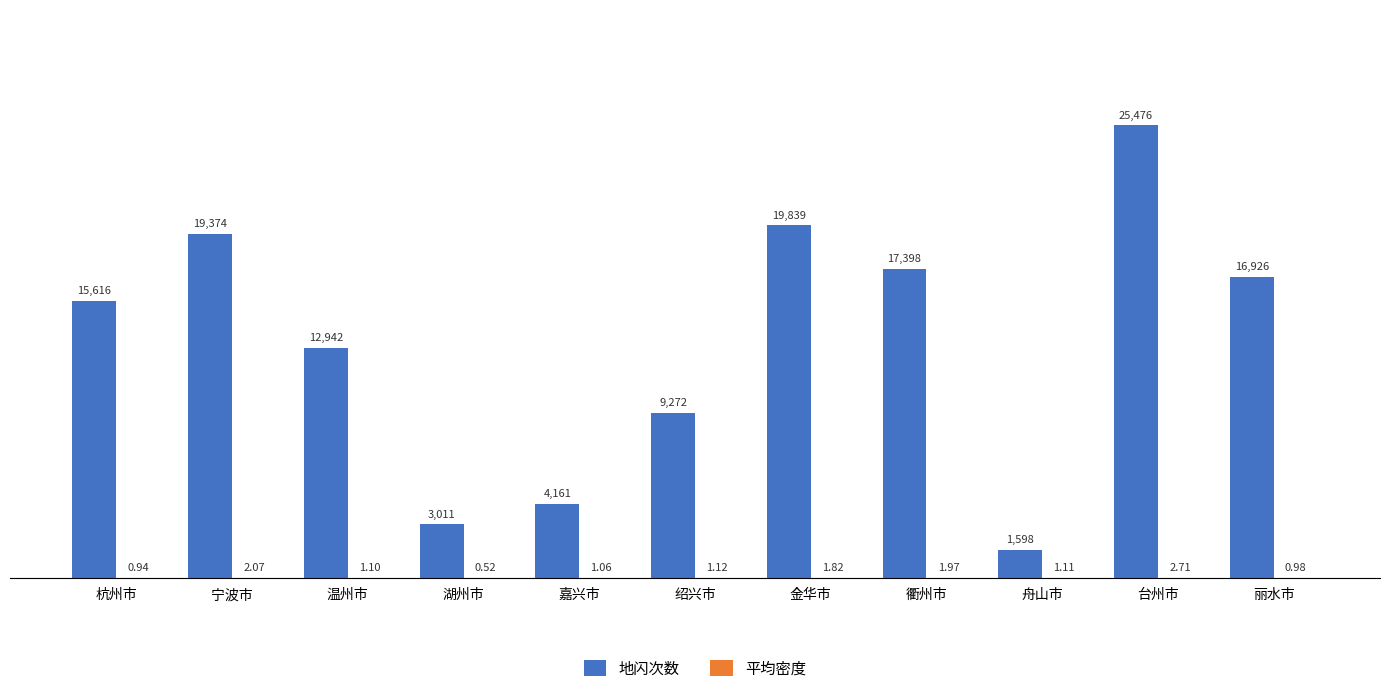

At which label is 地闪次数 closest to 13537?

温州市